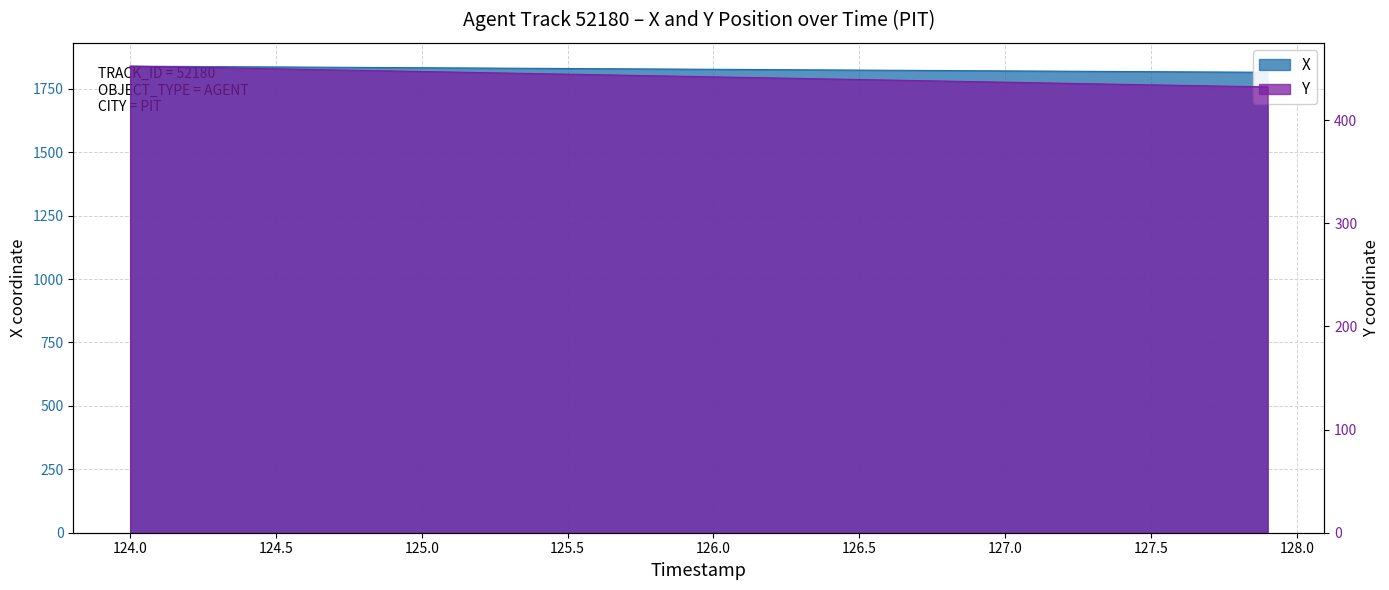

Which series has the largest range (max minus min)?

X